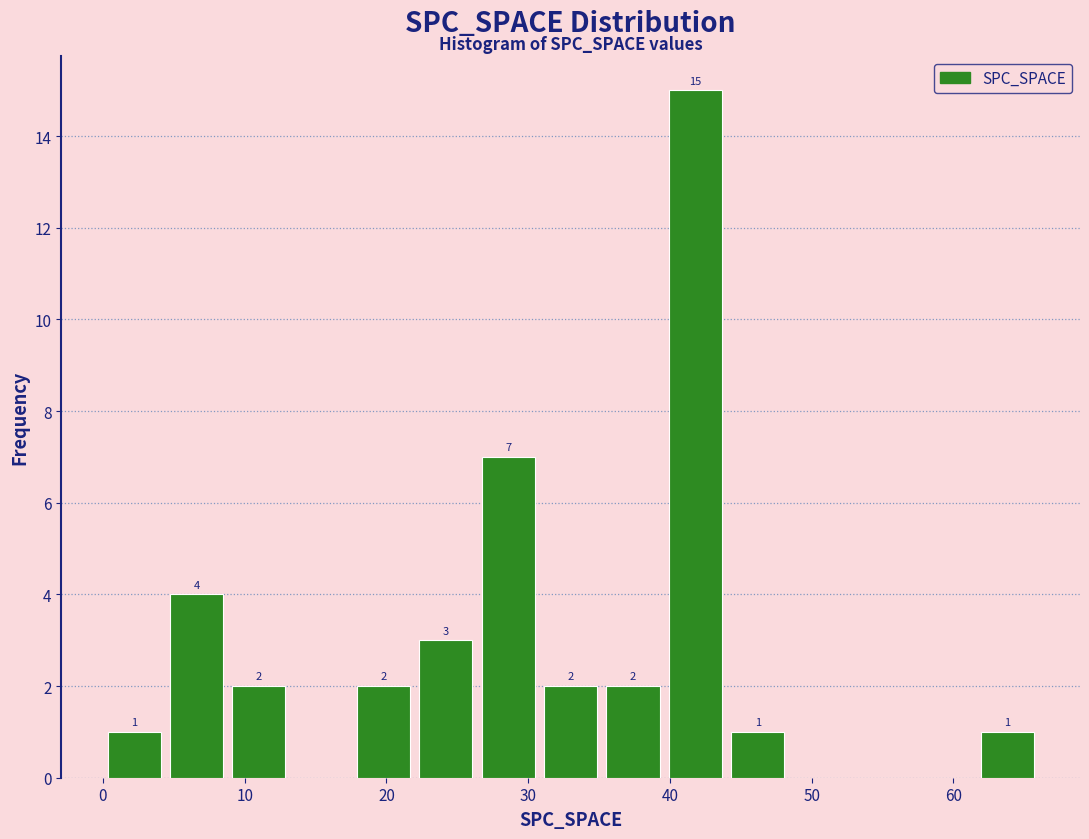

Which range on the x-axis has the tallest bar?

39.6 to 44.0